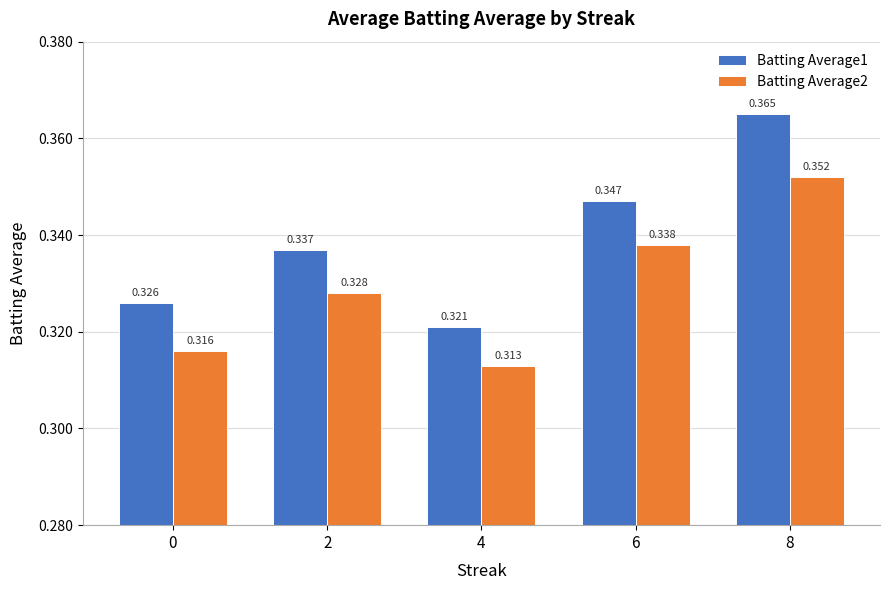

Which series has the largest range (max minus min)?

Batting Average1